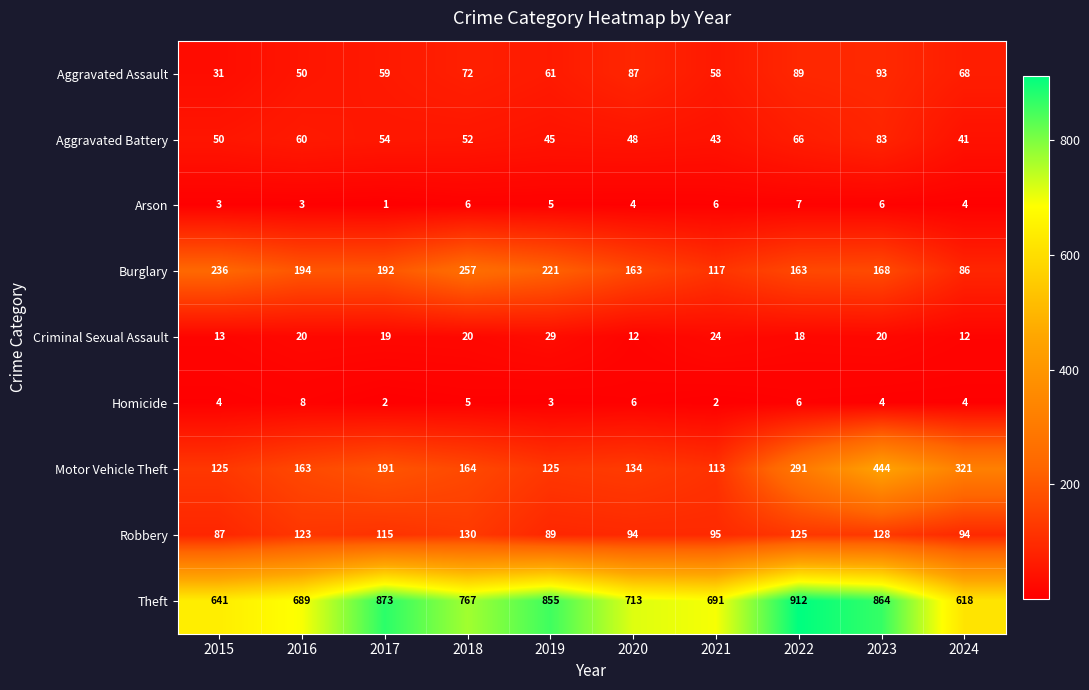

True or false: Criminal Sexual Assault has a value of 18 at 2020.

False